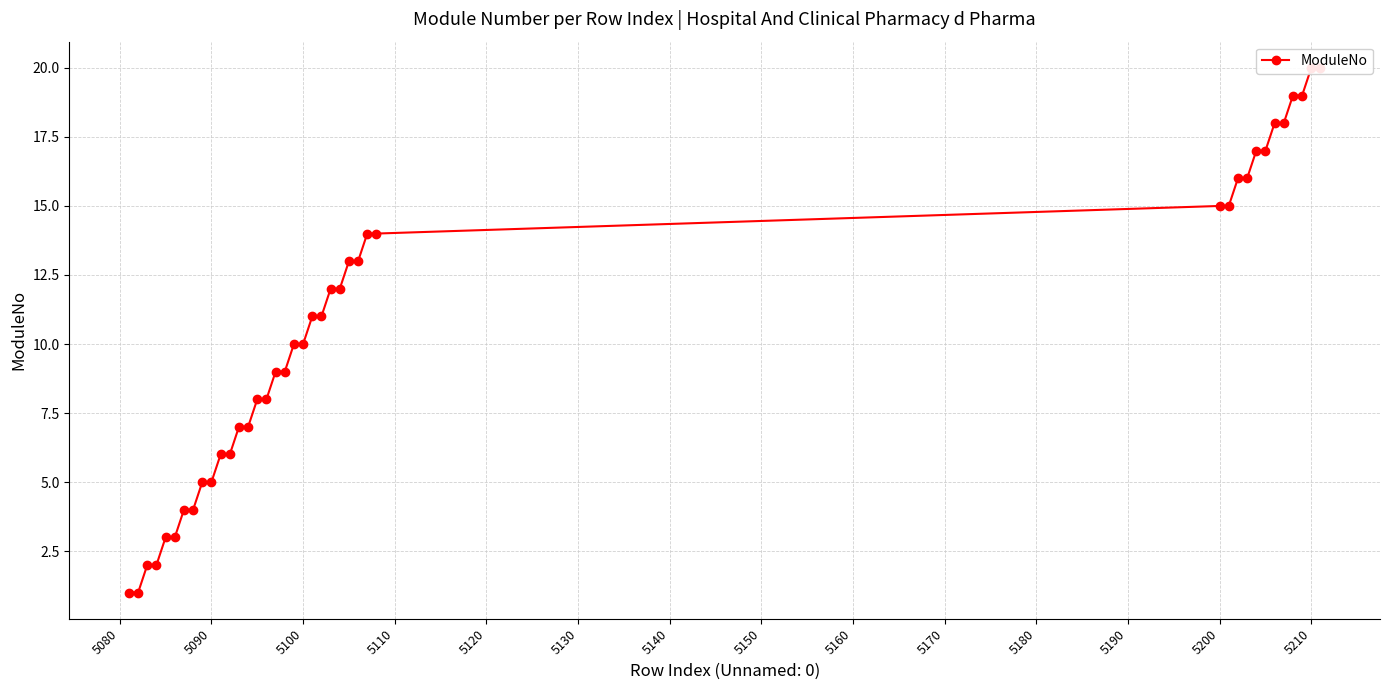

Reading left to right, transcribe all the data shown in this chart.

1	1	2	2	3	3	4	4	5	5	6	6	7	7	8	8	9	9	10	10	11	11	12	12	13	13	14	14	15	15	16	16	17	17	18	18	19	19	20	20